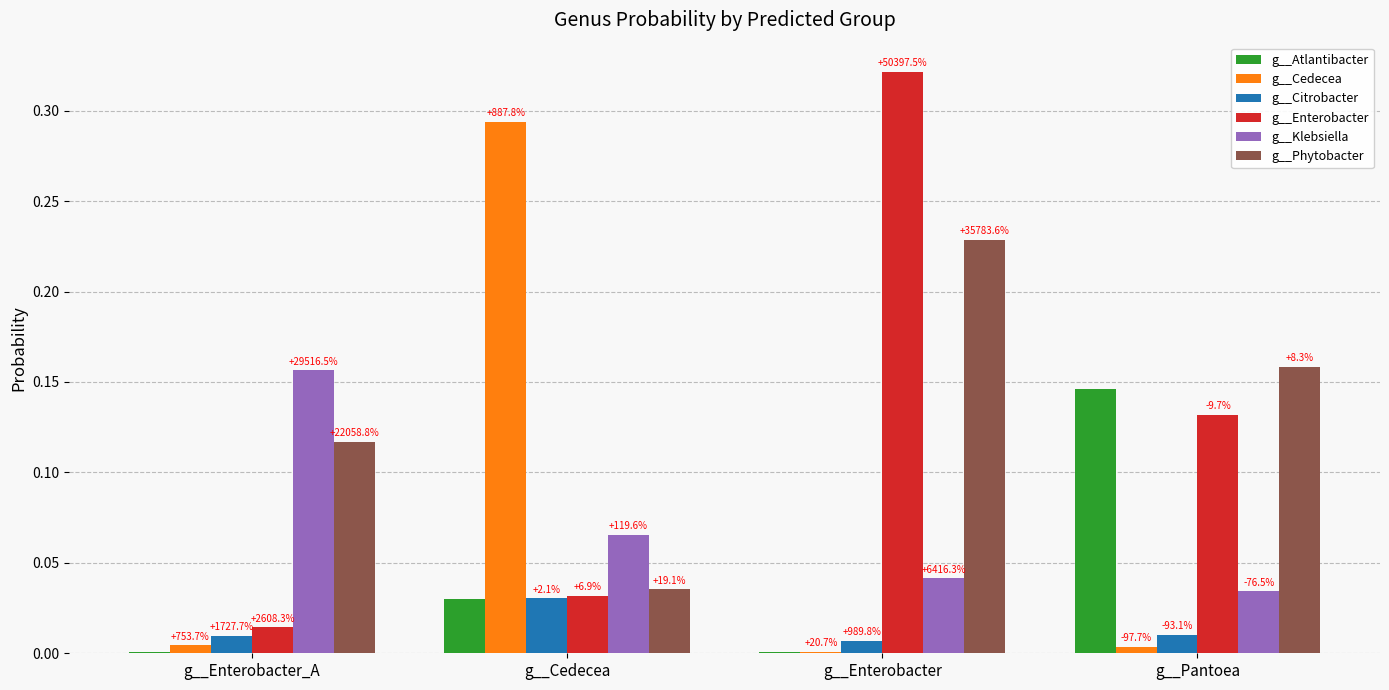

At which category is the sum across all series the highest?

g__Enterobacter